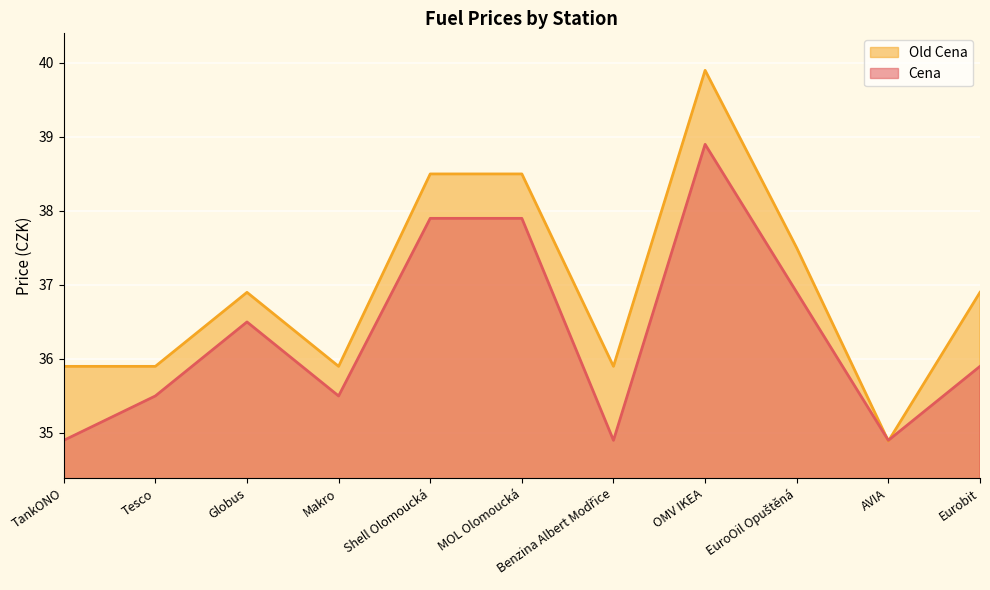

At which category does Cena reach its first local valley?

Makro